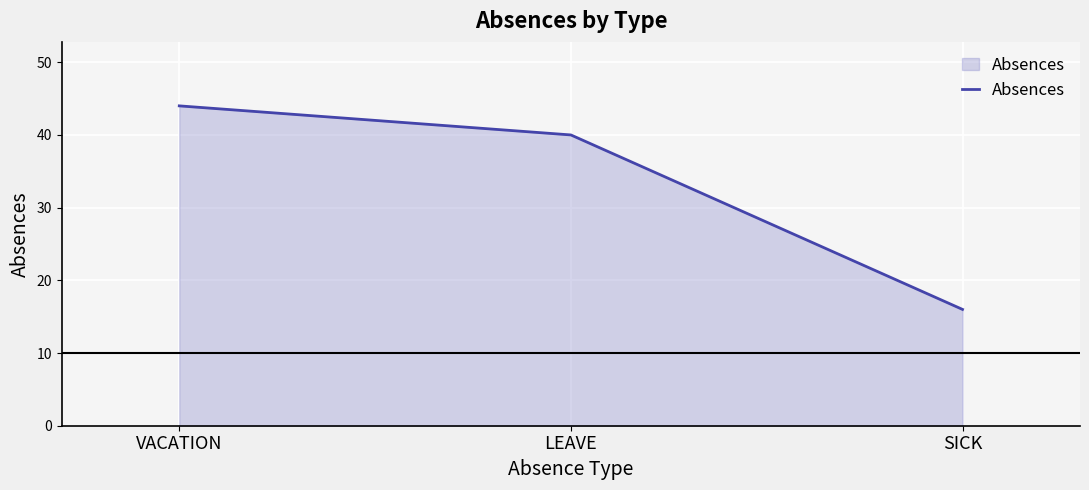

Does the chart have visible grid lines?

Yes